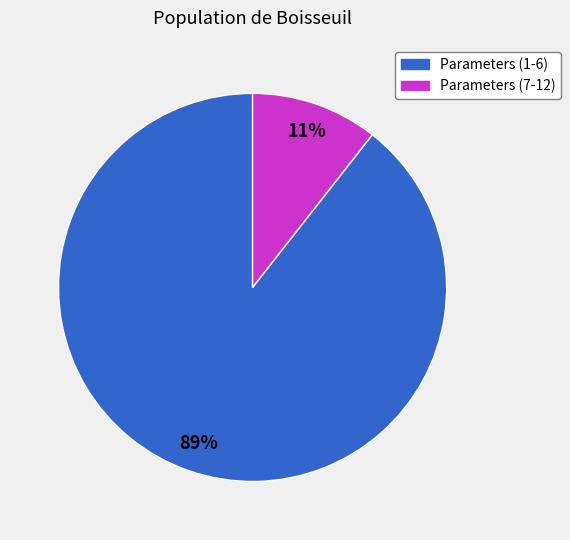

To the nearest percent, what is the average slice percentage?

50%